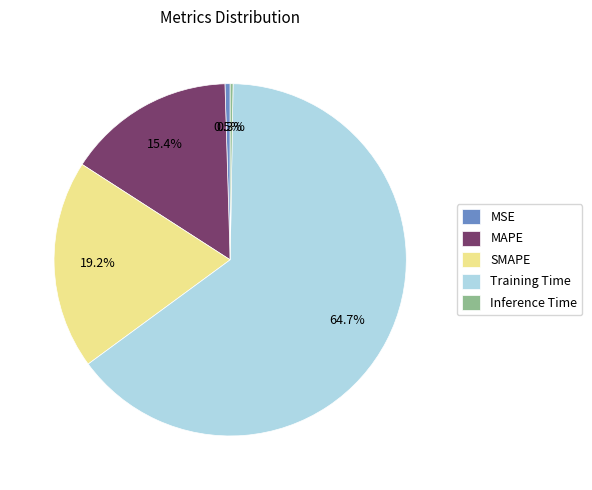

Which category accounts for the majority?

Training Time